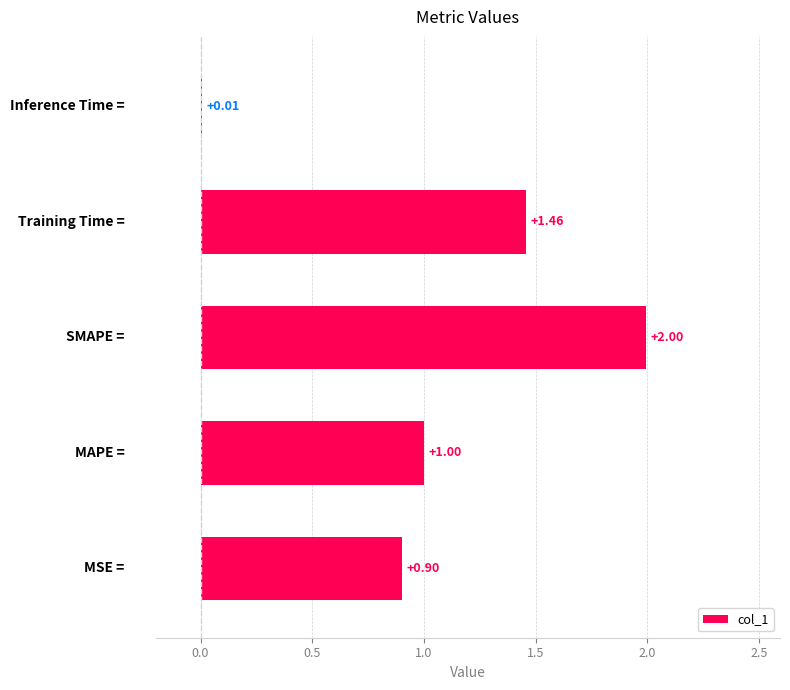

Count the number of categories in the chart.

5